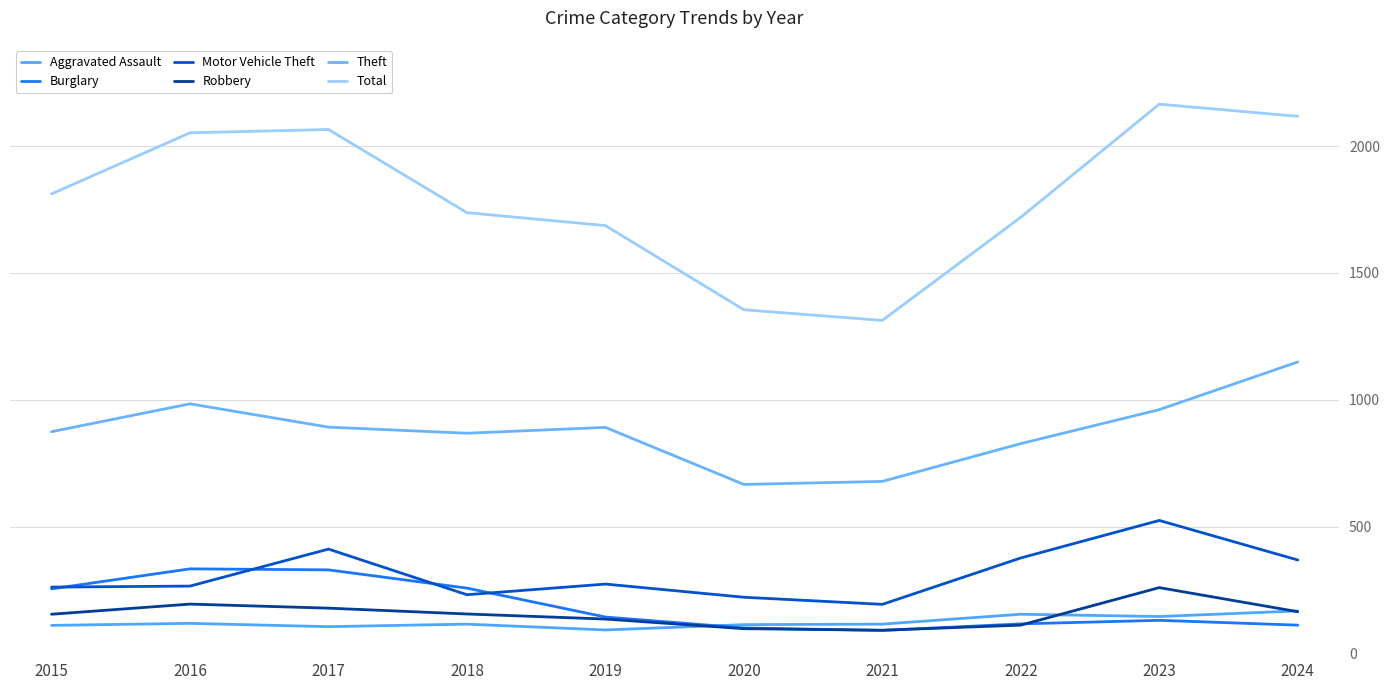

At which category does Motor Vehicle Theft reach its first local peak?

2017